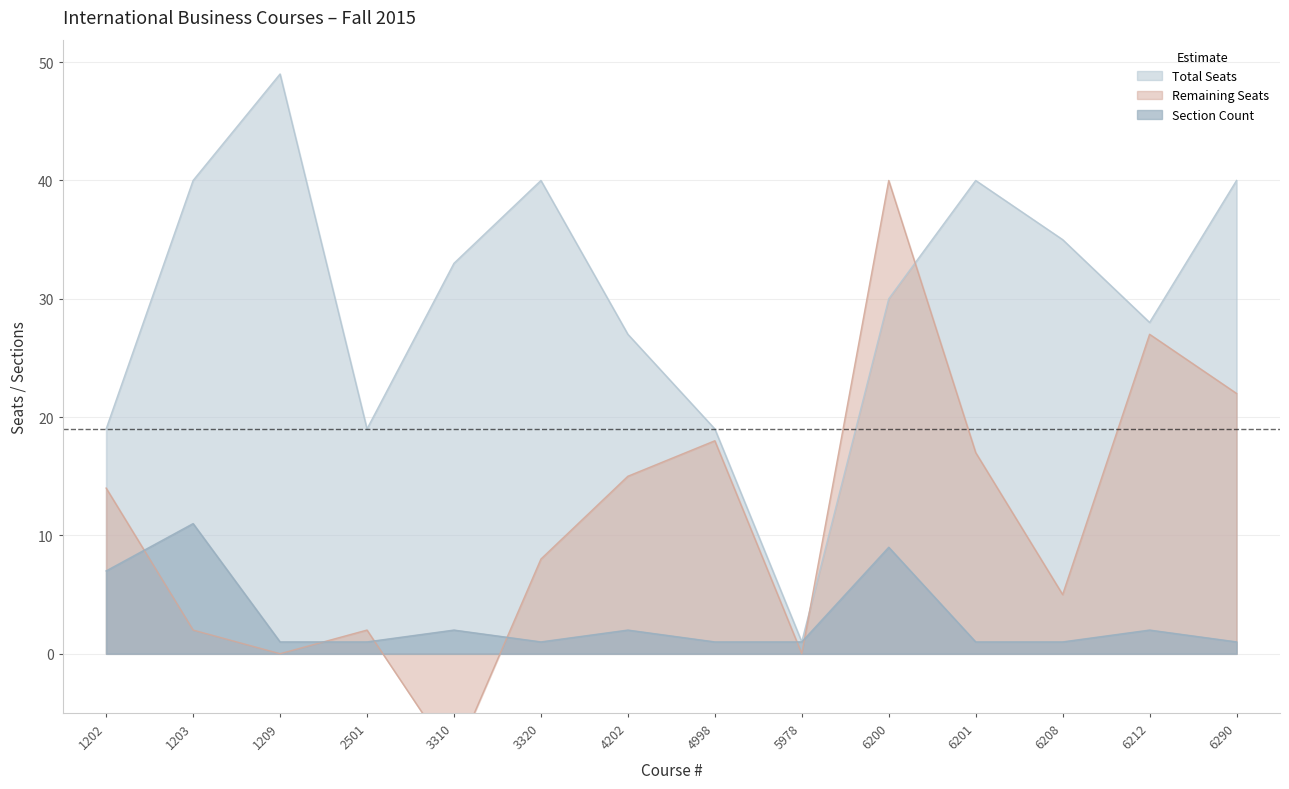

What is the total value across all series at 2501?

22